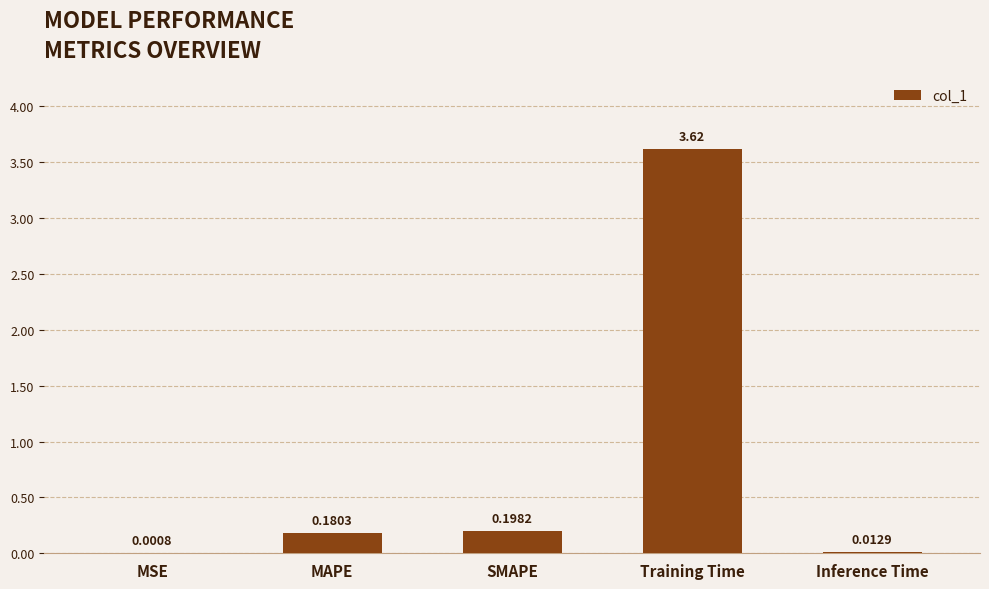

What is the sum of all values?

4.0